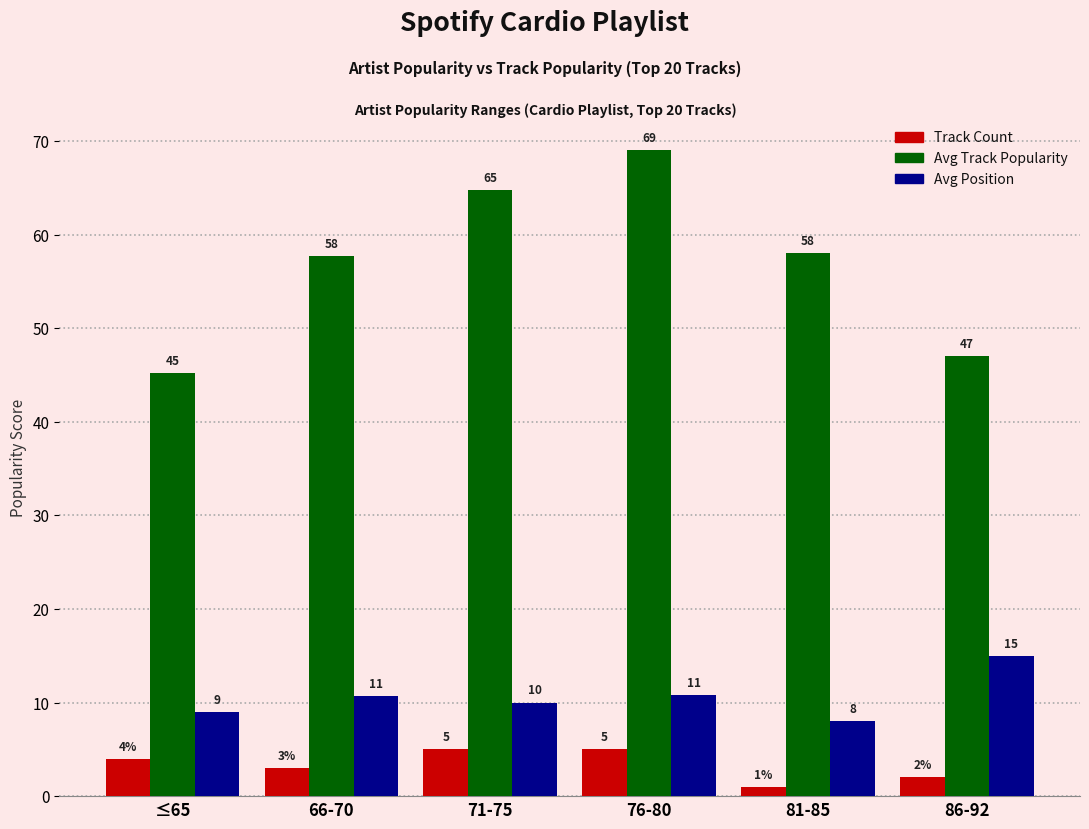

Which series has the largest total across all categories?

Avg Track Popularity